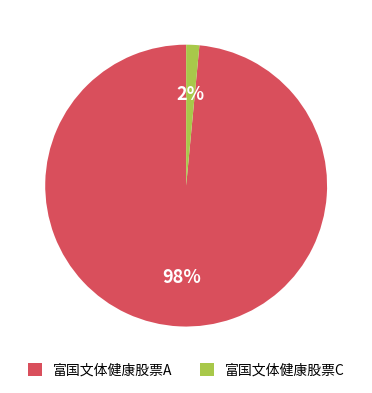

What percentage is the 富国文体健康股票A slice, to the nearest percent?

98%